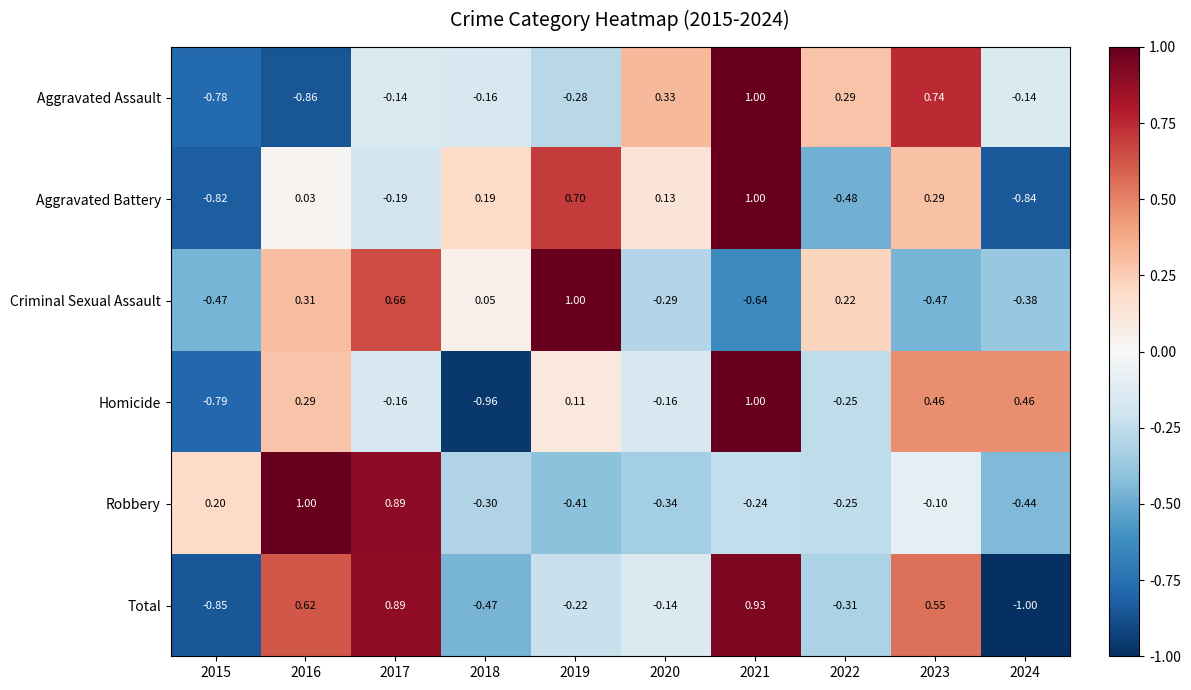

At 2020, list the series in order from smallest to largest.

Robbery, Criminal Sexual Assault, Homicide, Total, Aggravated Battery, Aggravated Assault